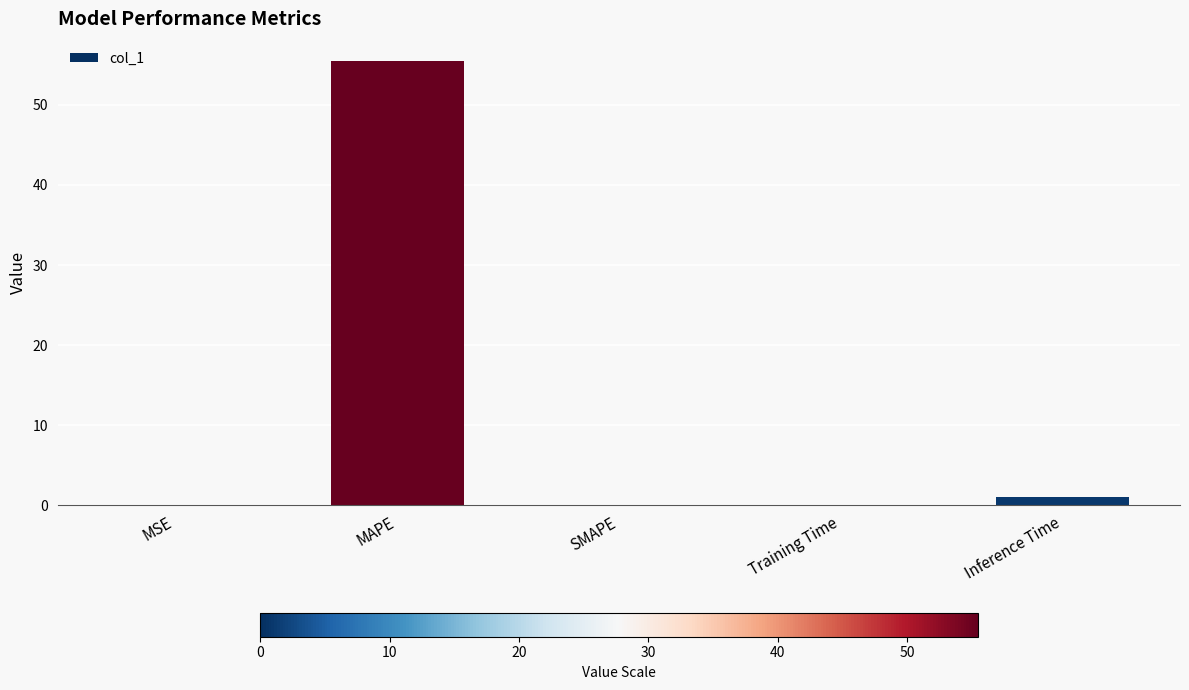

What is the sum of all values?

56.6